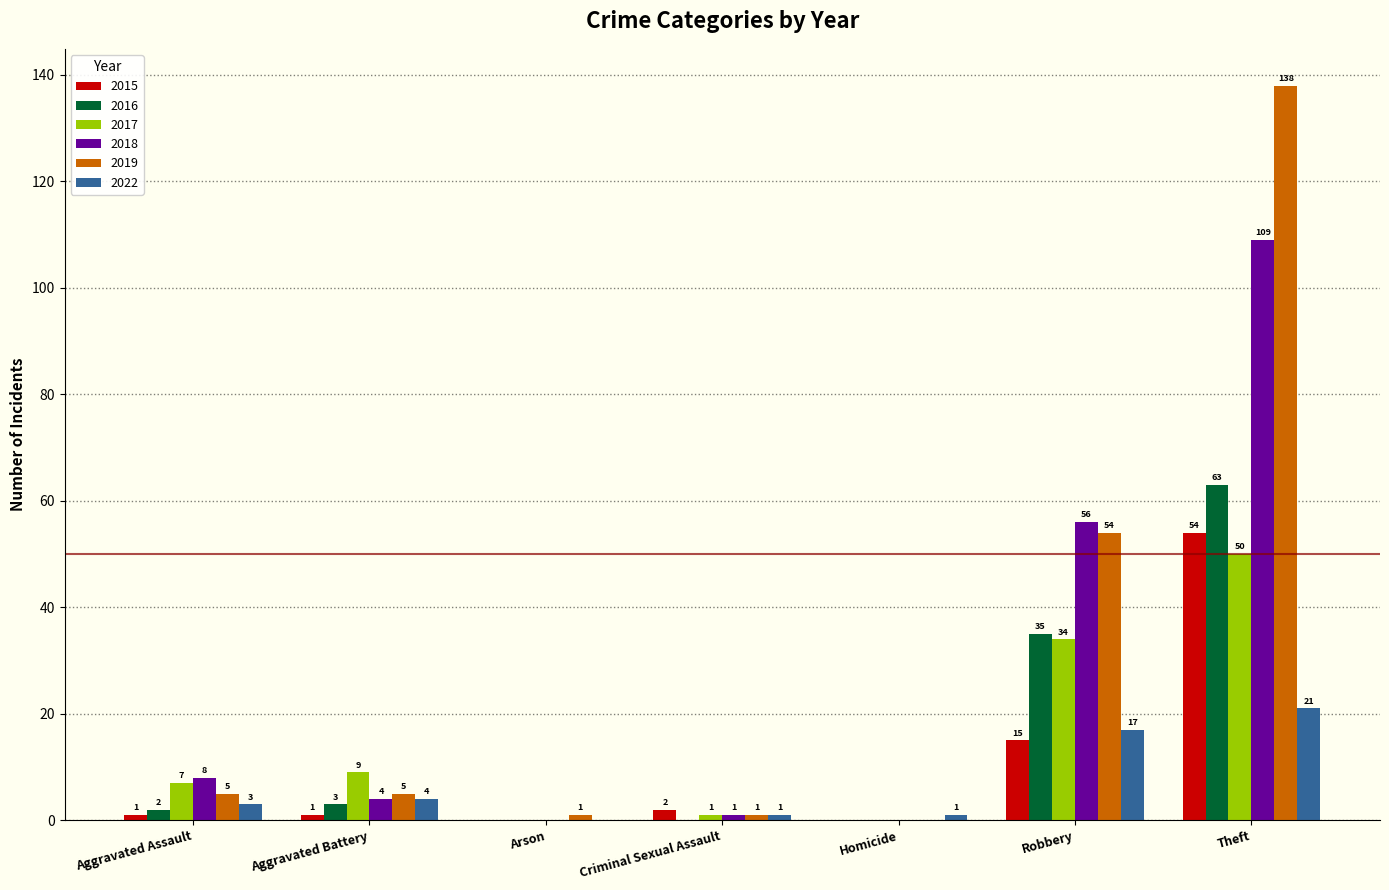

Where is 2022 nearest to the value 10?

Aggravated Battery